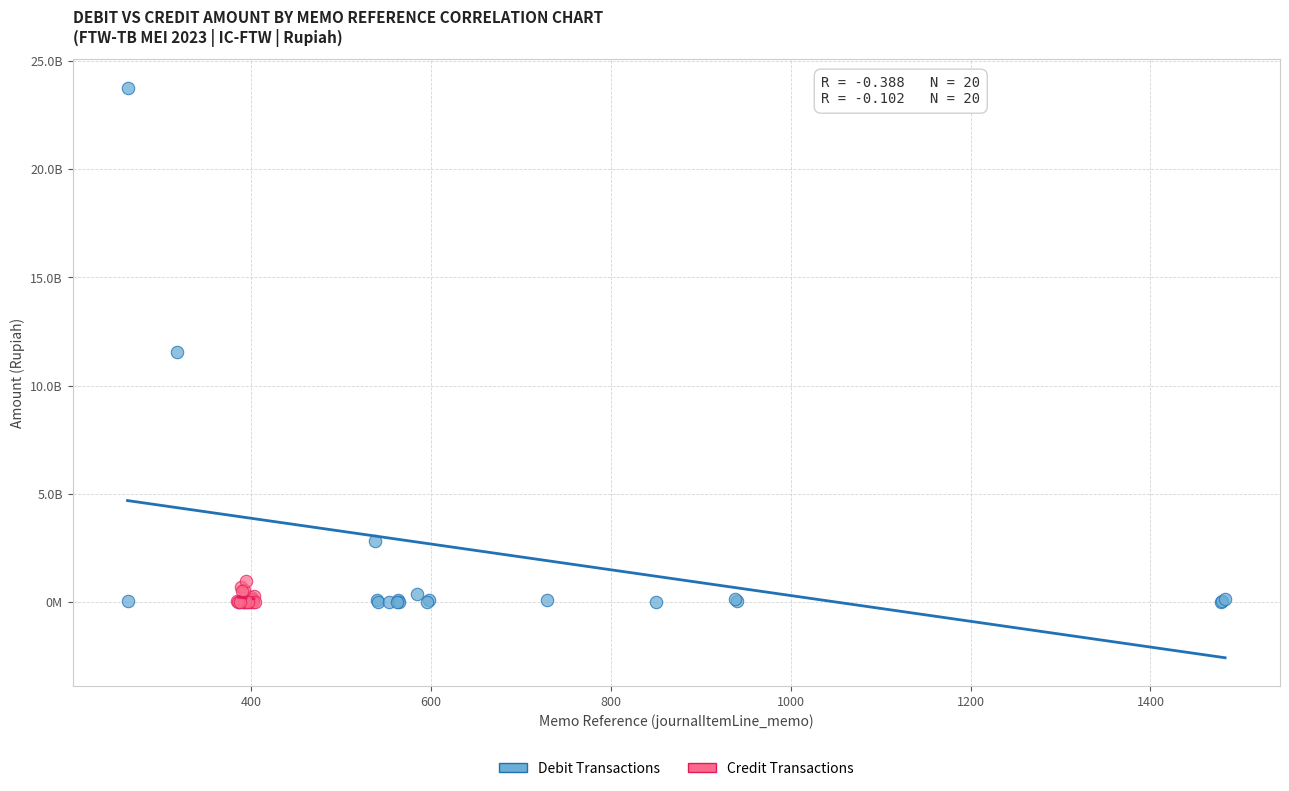

Which series contains the highest Y value?

Debit Transactions